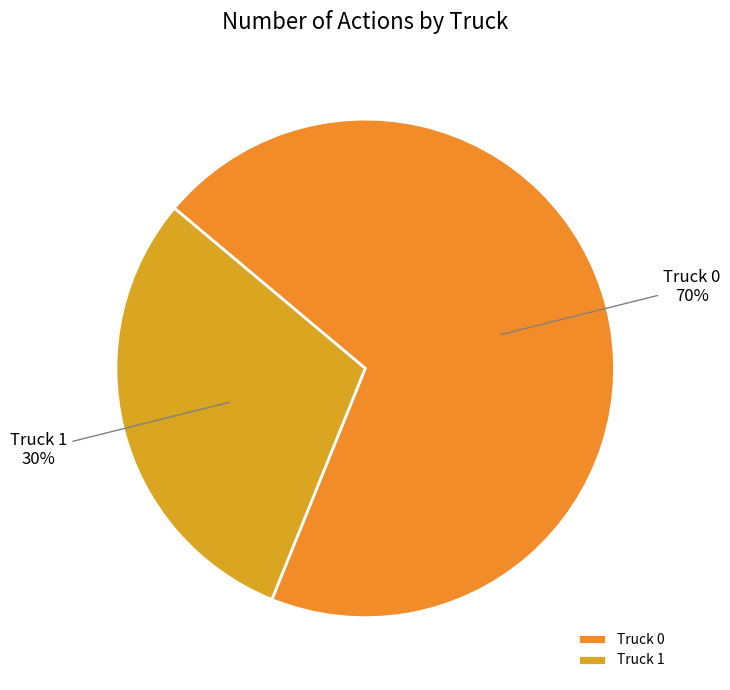

Does Truck 1 account for over 50% of the chart?

No